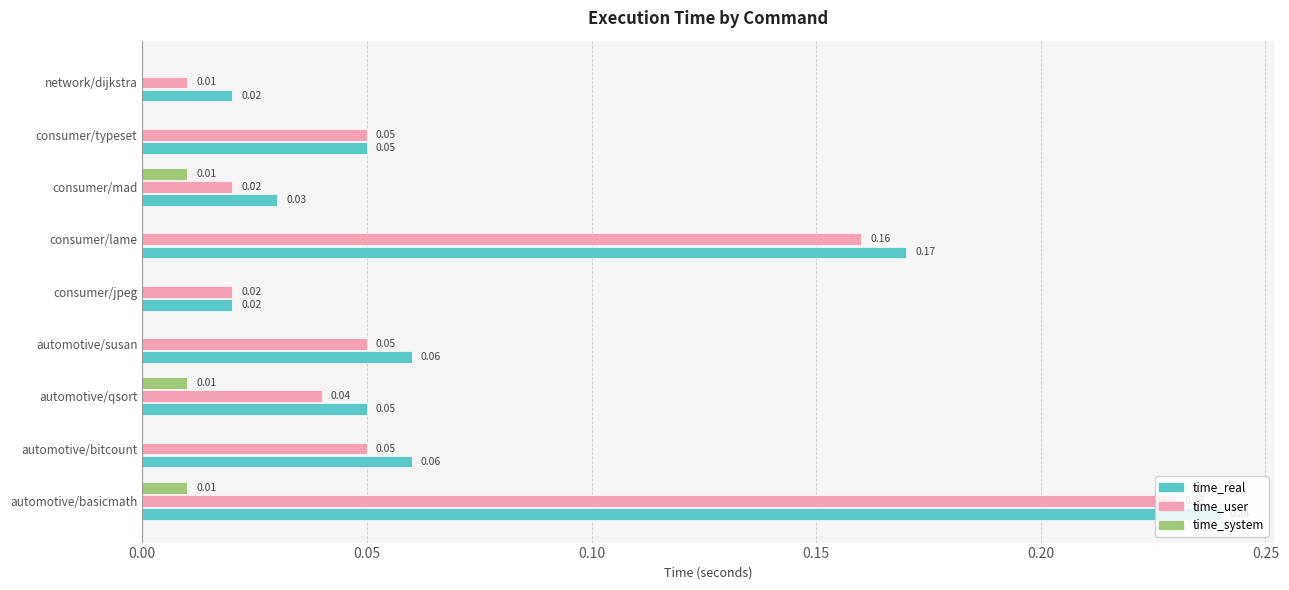

At which category is the sum across all series the highest?

automotive/basicmath